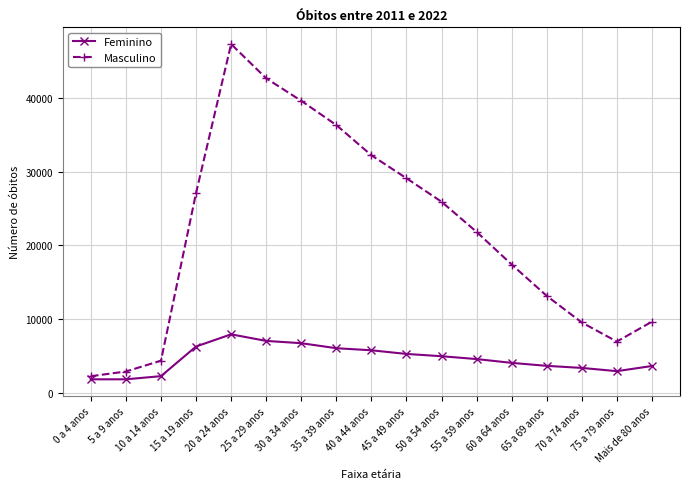

How many values in the Masculino series are below 21819?

8